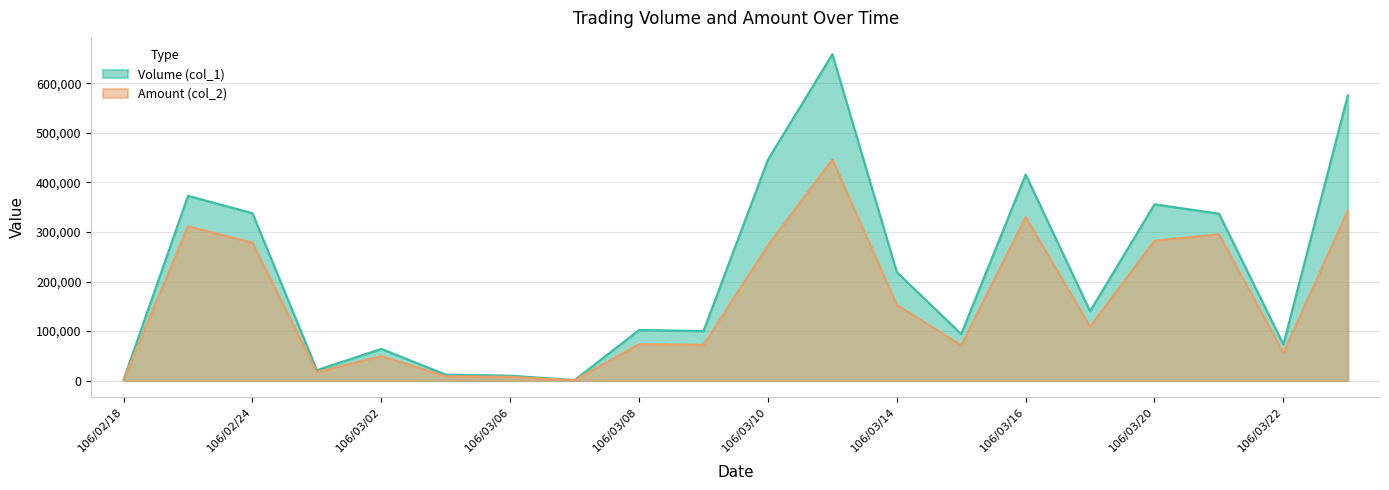

What is the total value across all series at 106/02/23?

684580